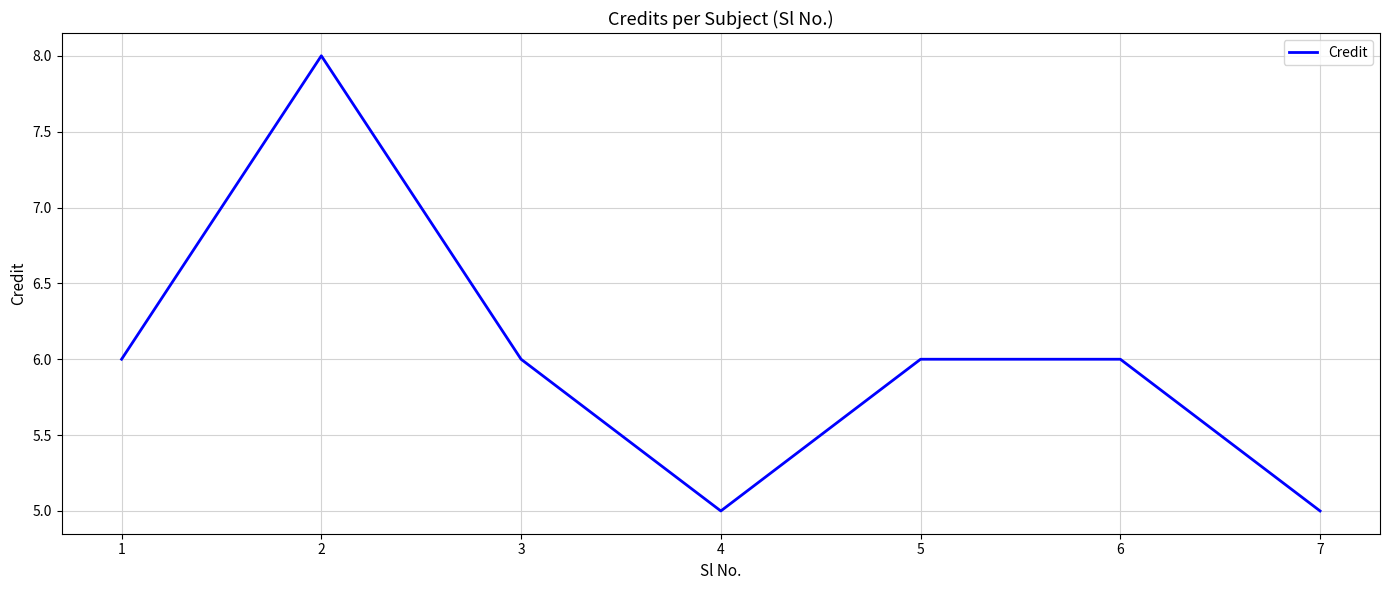

Where is the first local maximum?

2